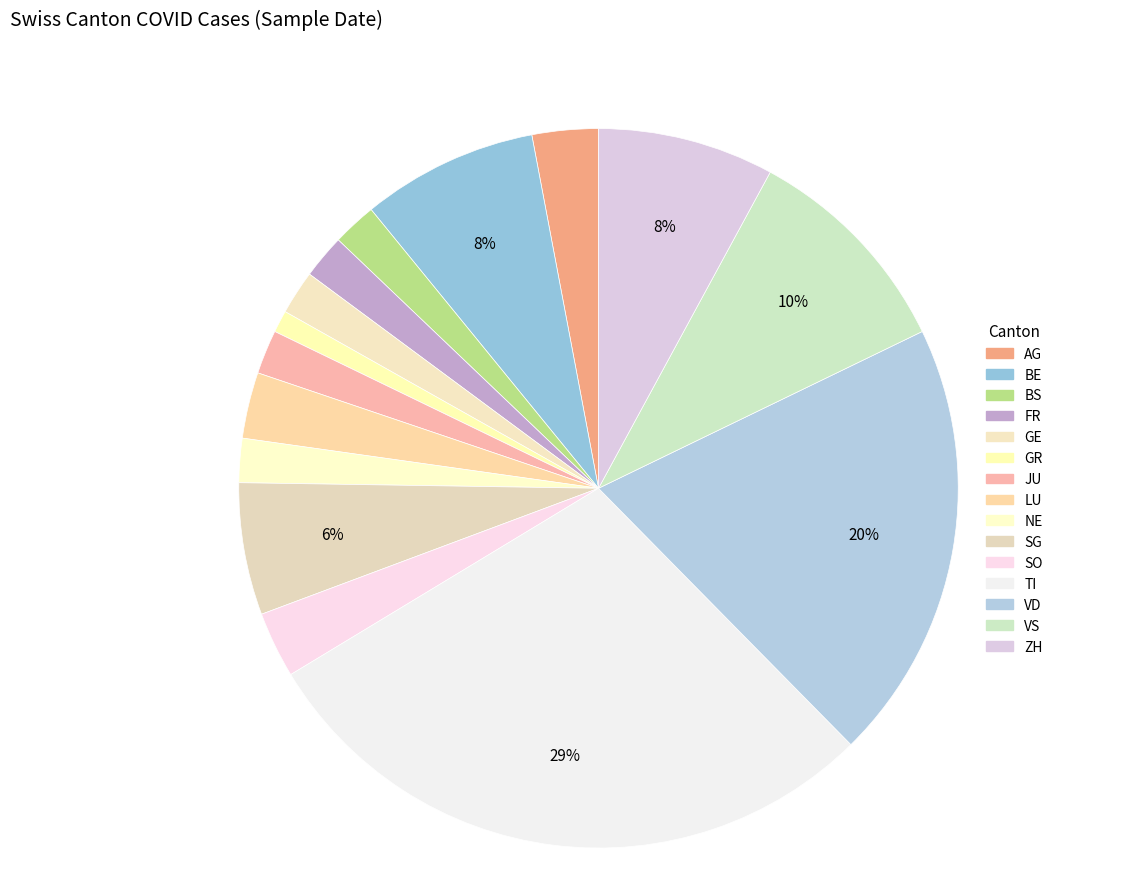

What is the change in value from SO to ZH?

+5